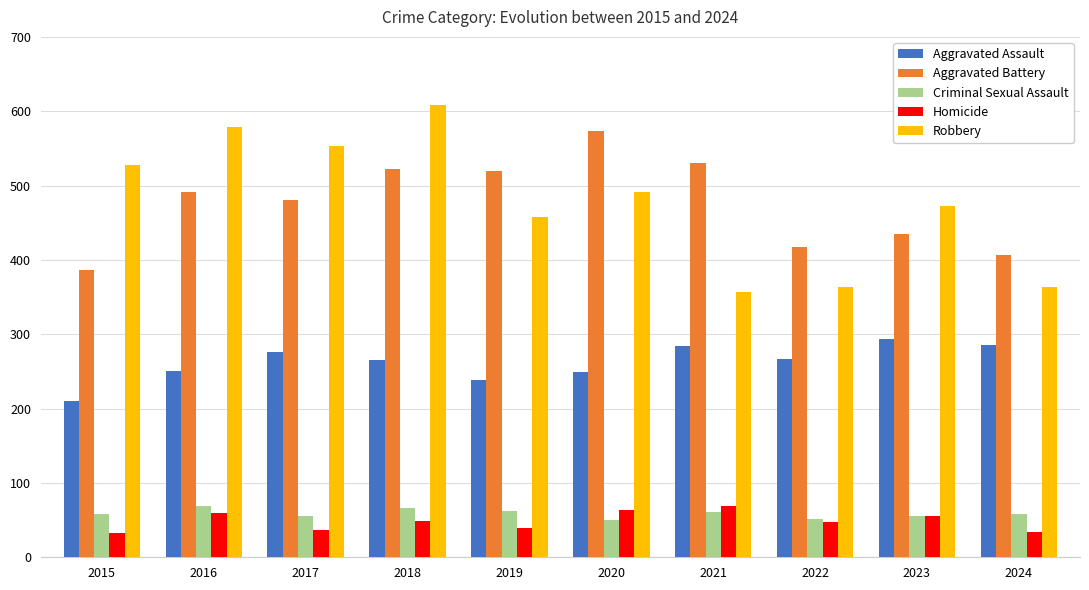

Which series has the largest range (max minus min)?

Robbery